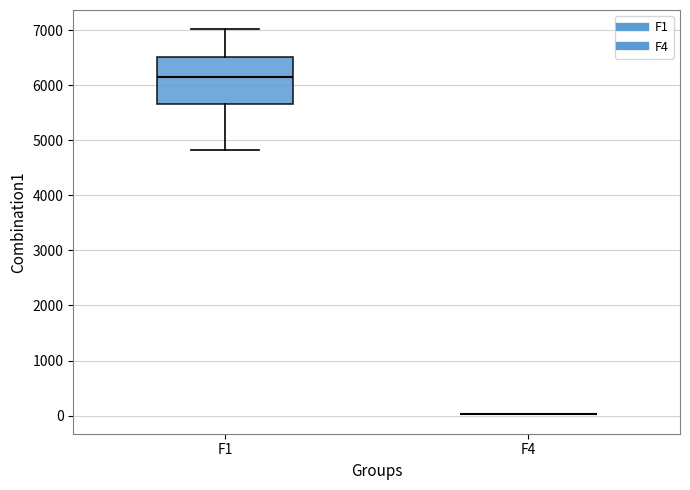

Reading left to right, read every box against the y-axis: the position of its median line, the range the box covers, and the ends of its whiskers. The values are not printed on the chart, so give them approximately, as read against the axis.

F1: median 6200, box 5700 to 6500, whiskers 4800 to 7000
F4: box collapsed to a line at 0, whiskers 0 to 0